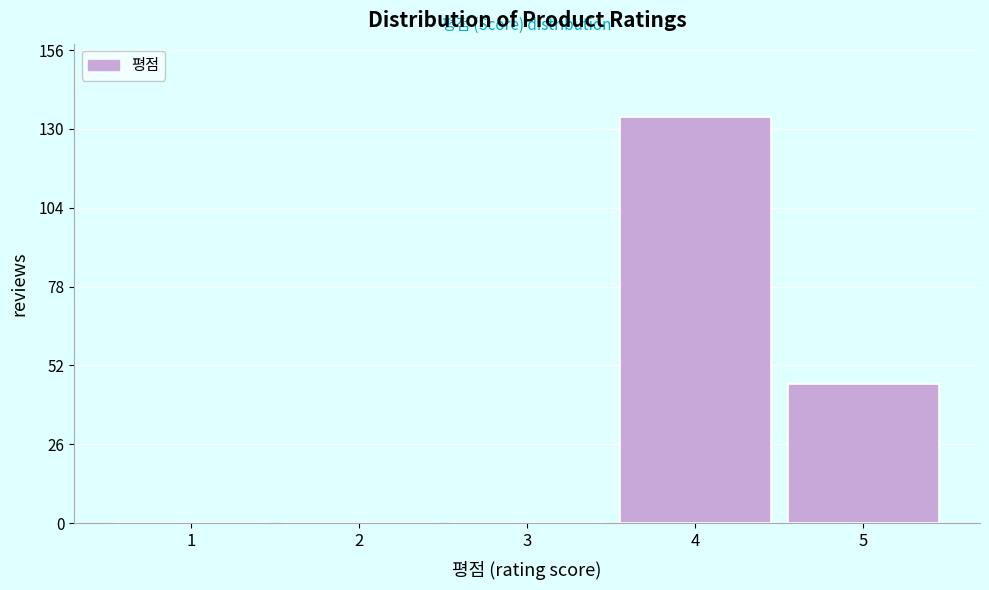

Reading left to right, what are all the values shown in this chart?

1=0	2=0	3=0	4=134	5=46